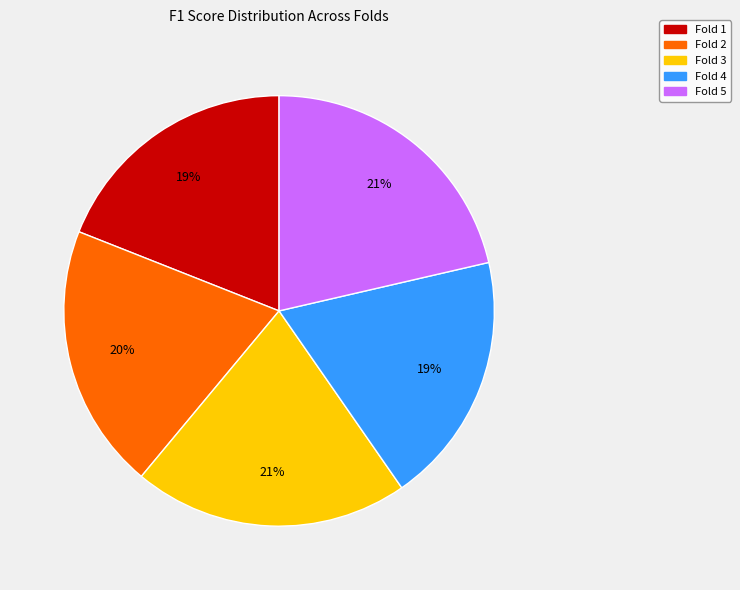

How many slices are in this pie chart?

5